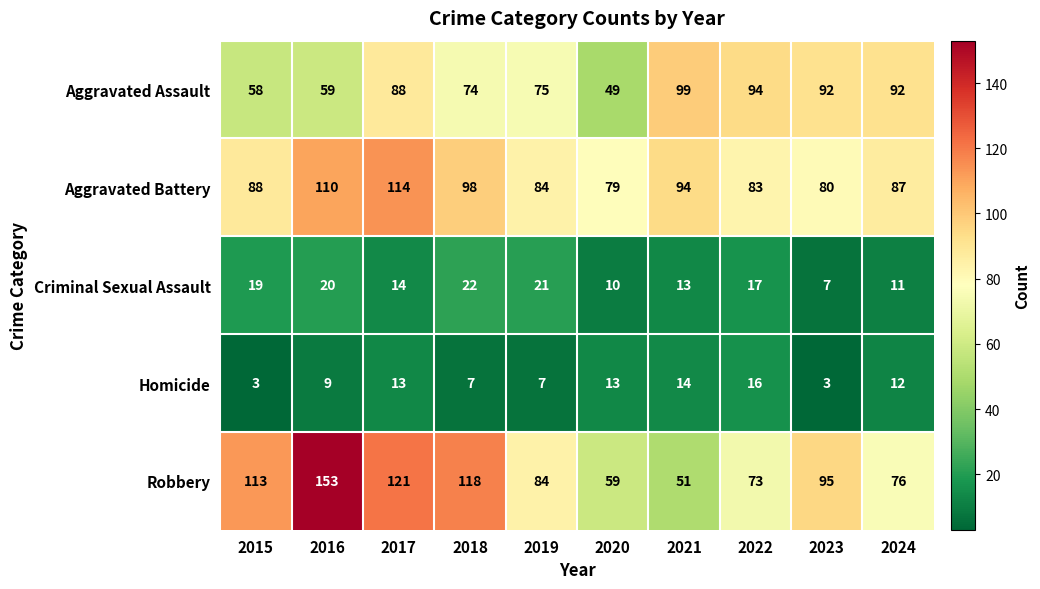

Which category has the highest value across all series?

2016